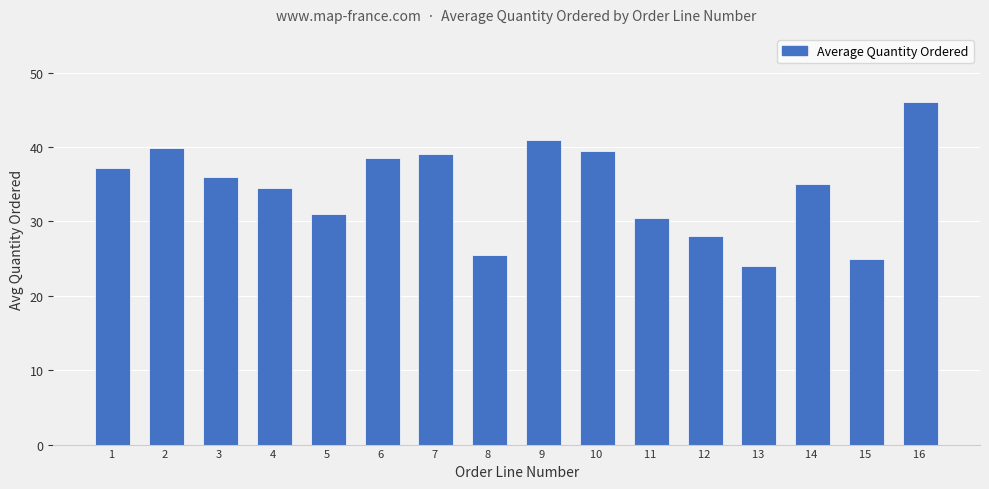

What is the value of the 6th bar from the left?

38.5